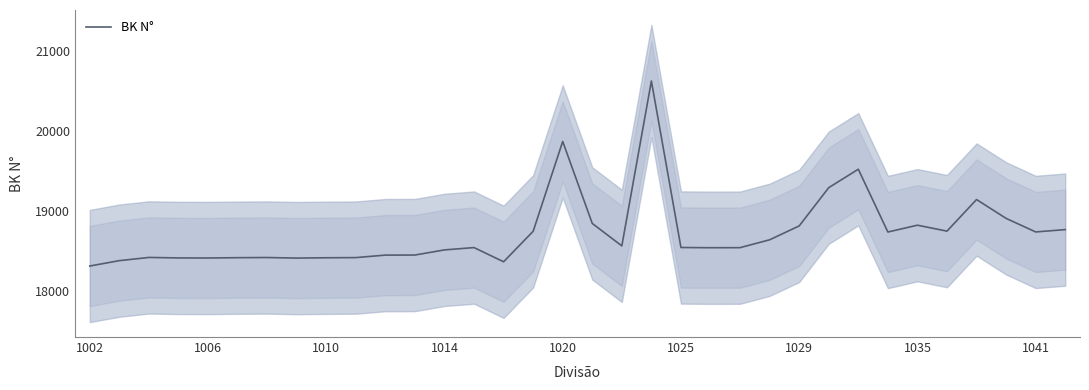

What is the lowest value of the BK N° series?

18316